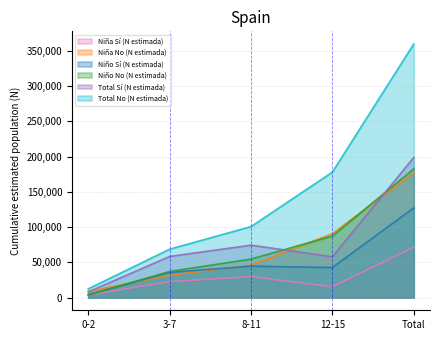

Which label corresponds to the smallest value in the chart?

0-2